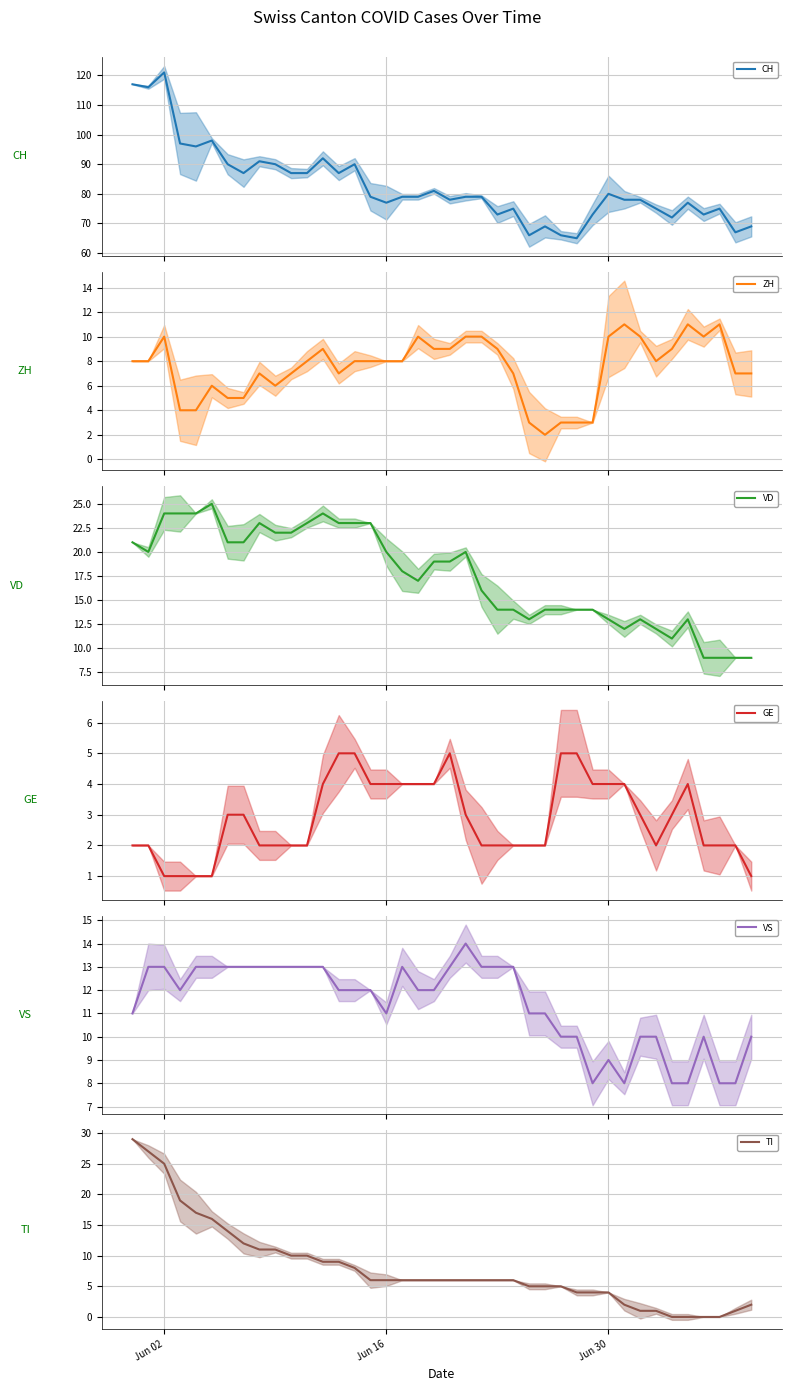

What is the lowest value of the VD series?

9